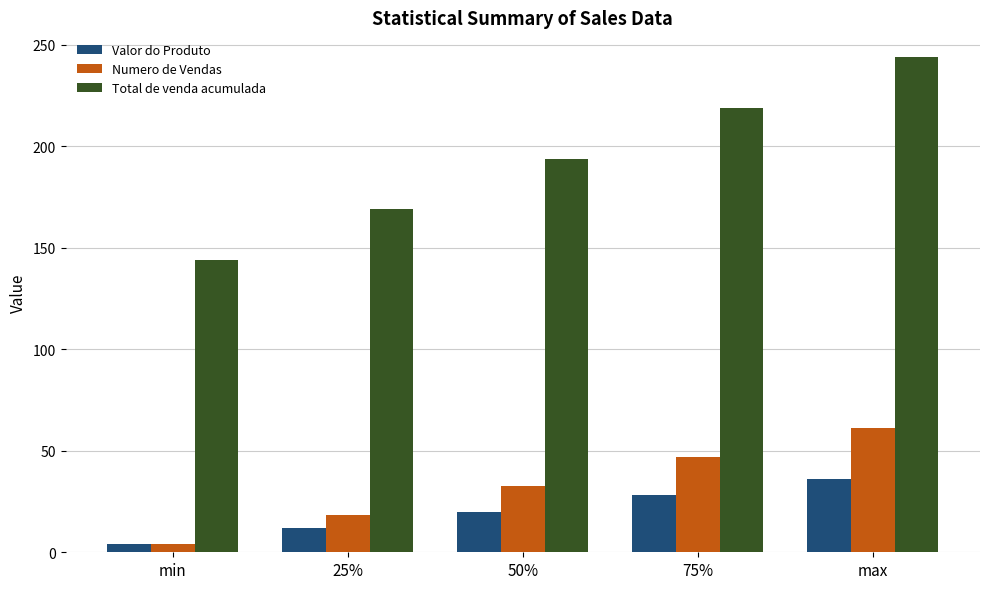

The value of Valor do Produto at 50% is 29.8. True or false?

False